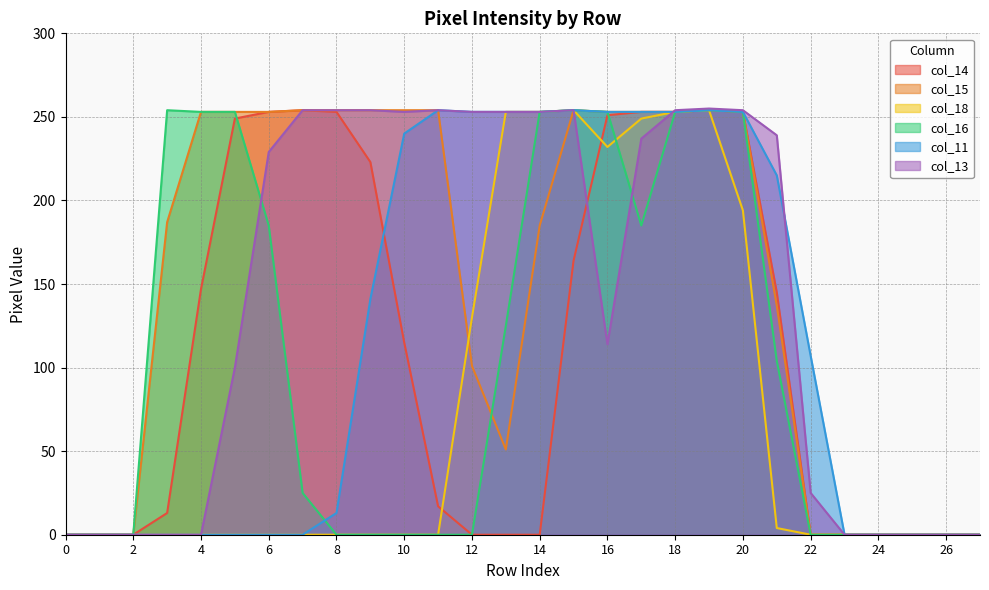

How many values in the col_11 series are below 107?

14